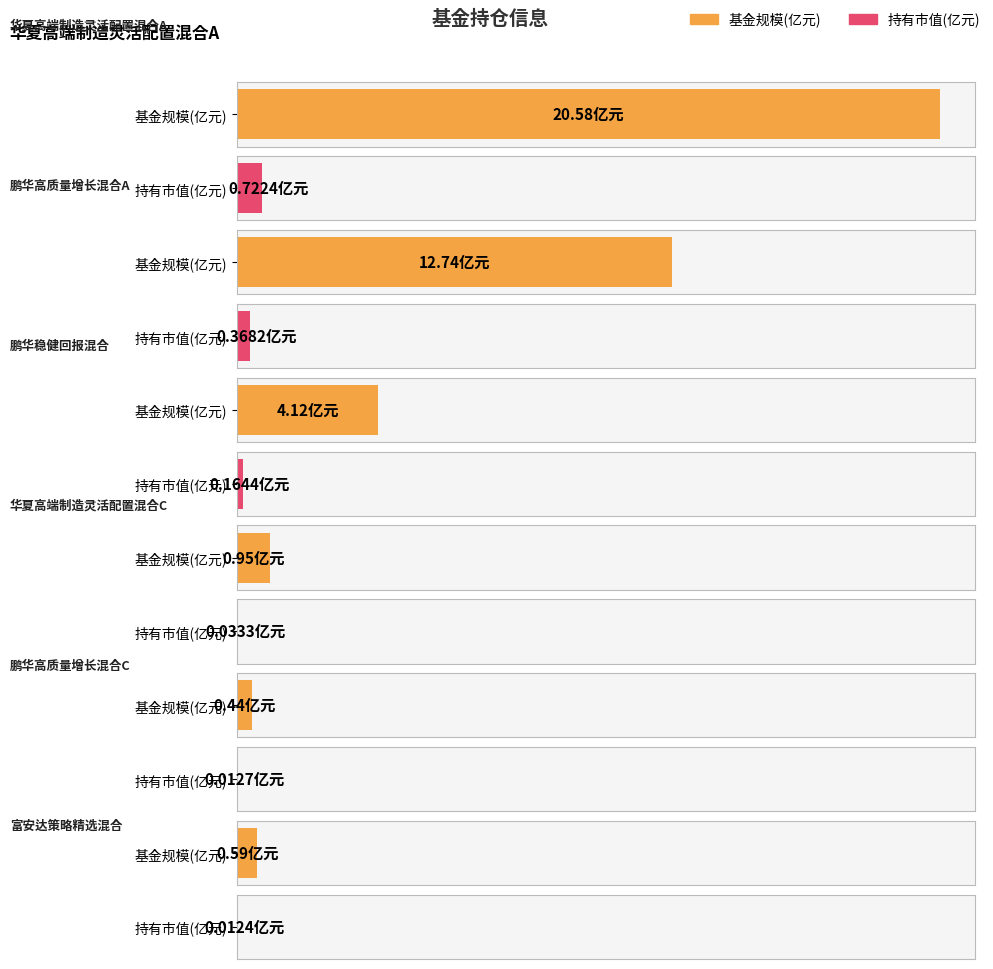

How many bars are there in each group?

2